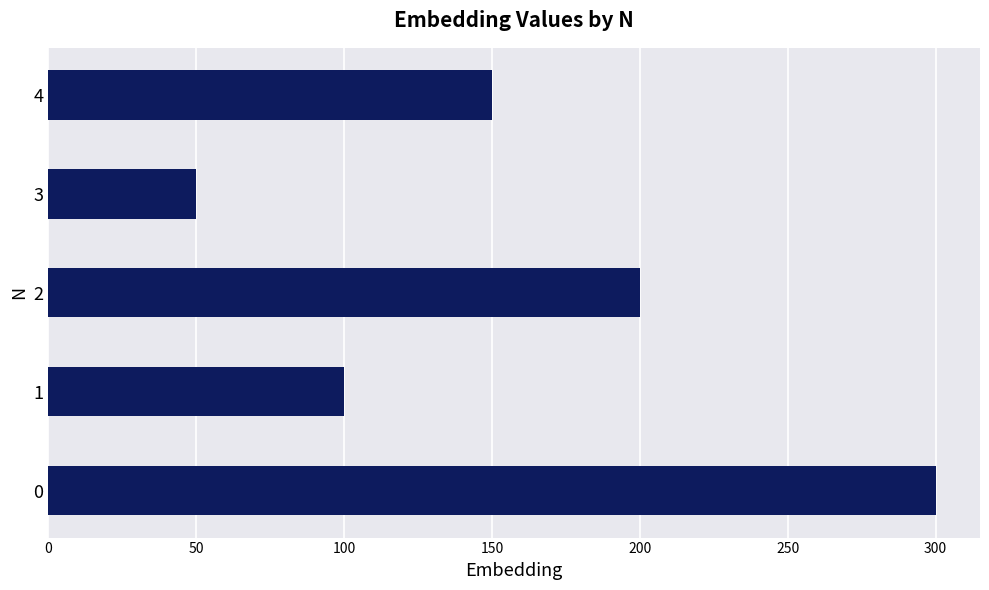

How many data points are less than 150?

2